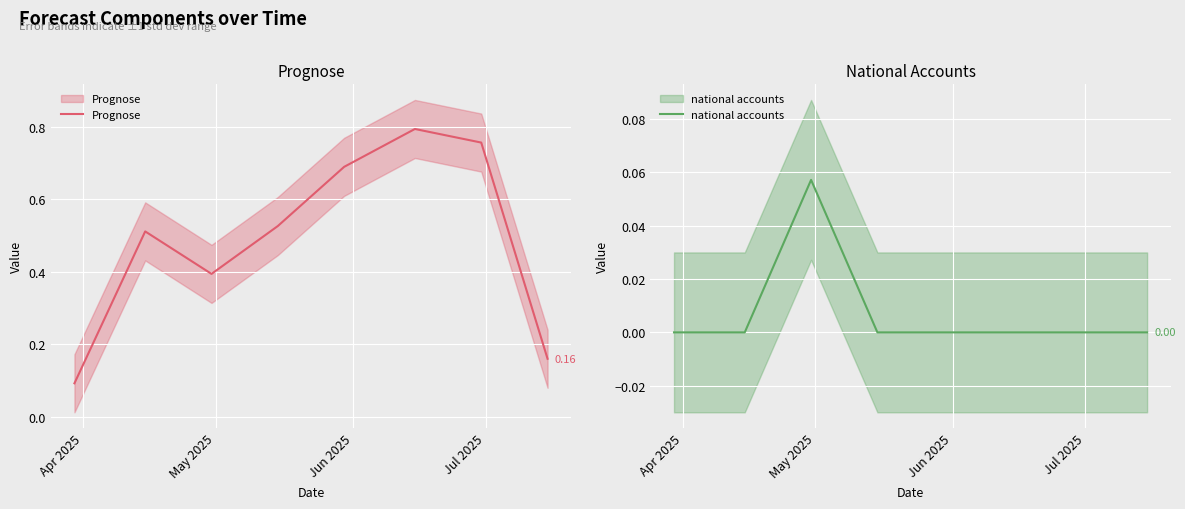

Which series has the largest range (max minus min)?

Prognose